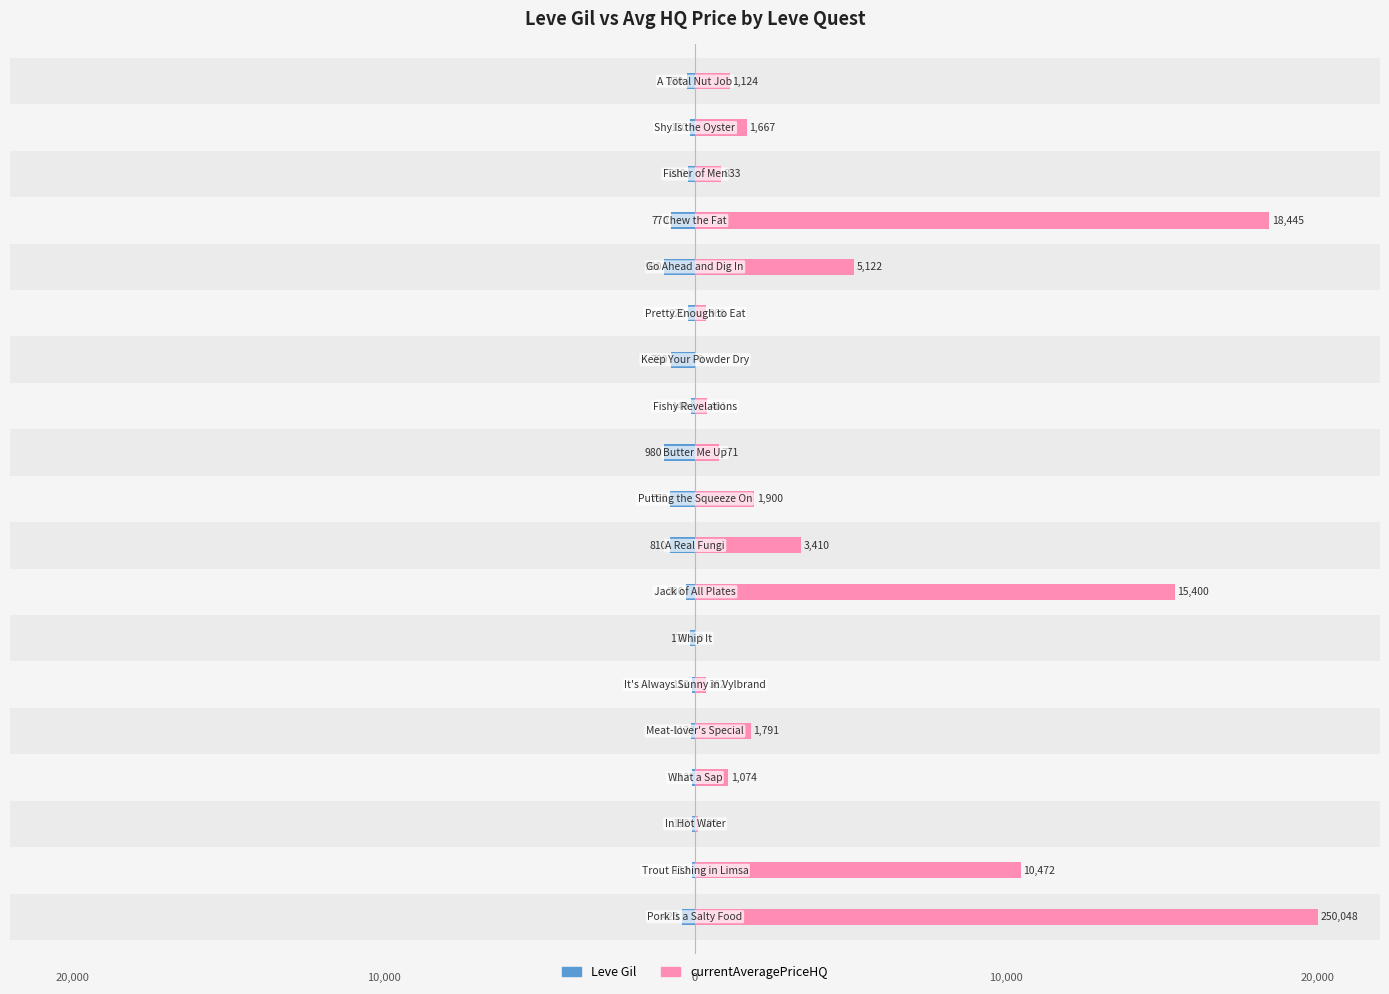

At how many categories does at least one series exceed 12592?

3